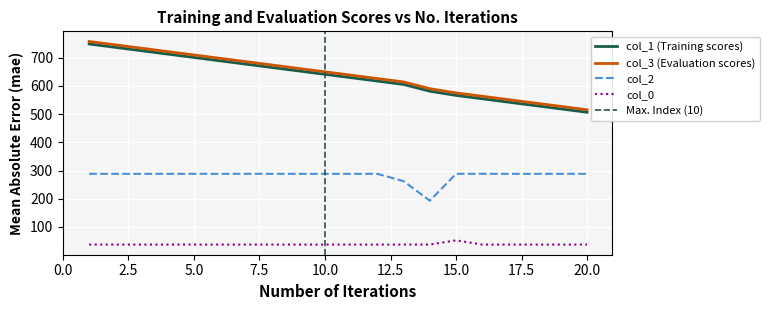

True or false: col_3 (Evaluation scores) and col_2 intersect in this chart.

False